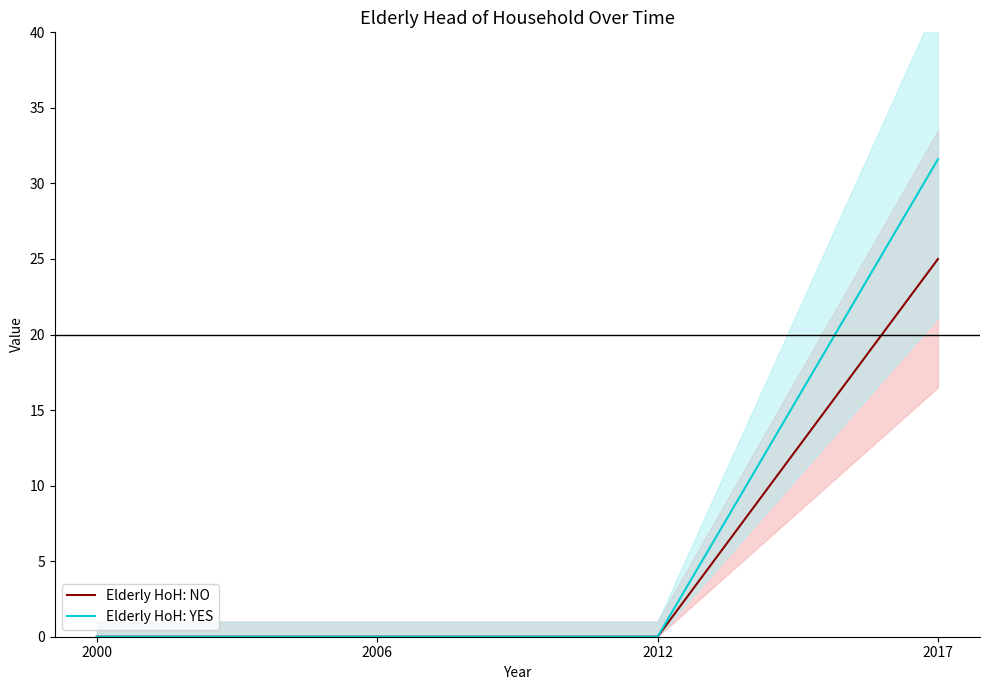

The value of Elderly HoH: NO at 2012 is 0.0. True or false?

True